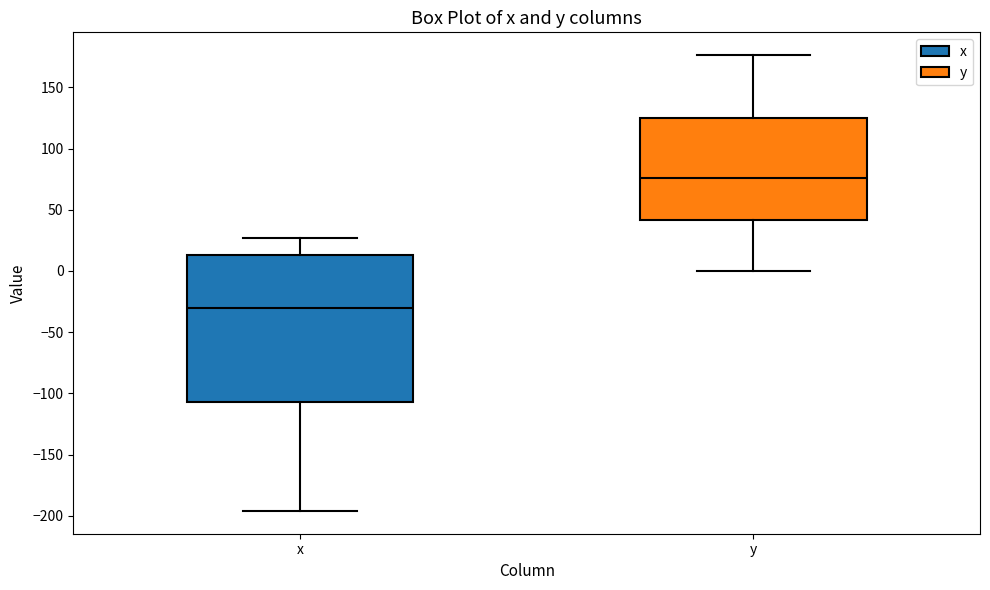

Reading left to right, read every box against the y-axis: the position of its median line, the range the box covers, and the ends of its whiskers. The values are not printed on the chart, so give them approximately, as read against the axis.

x: median -30, box -105 to 15, whiskers -195 to 25
y: median 75, box 40 to 125, whiskers 0 to 175